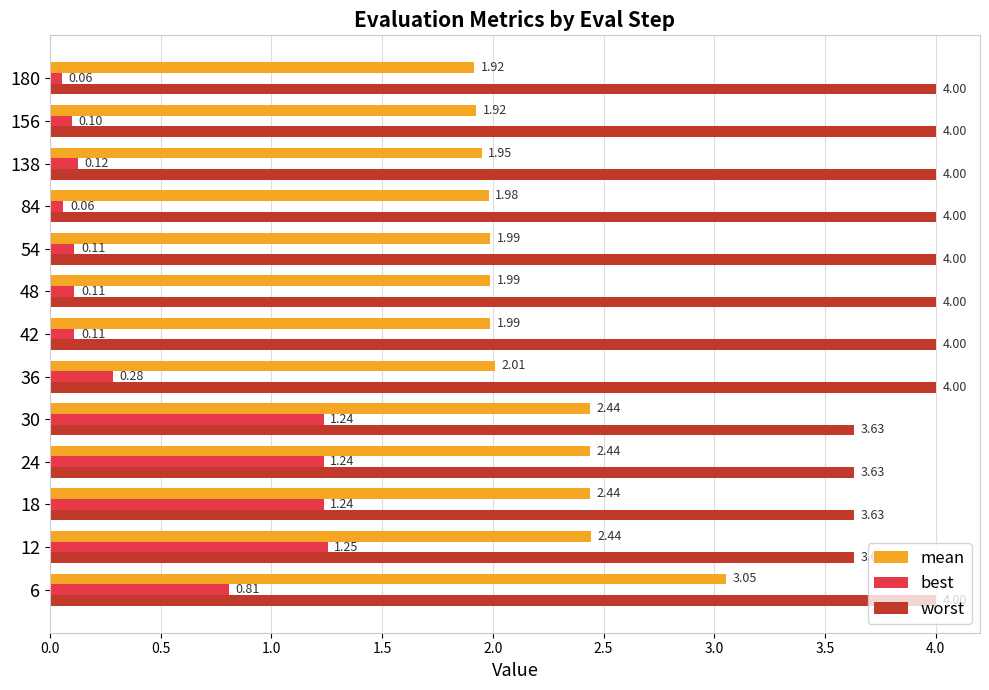

At how many categories does at least one series exceed 1?

13